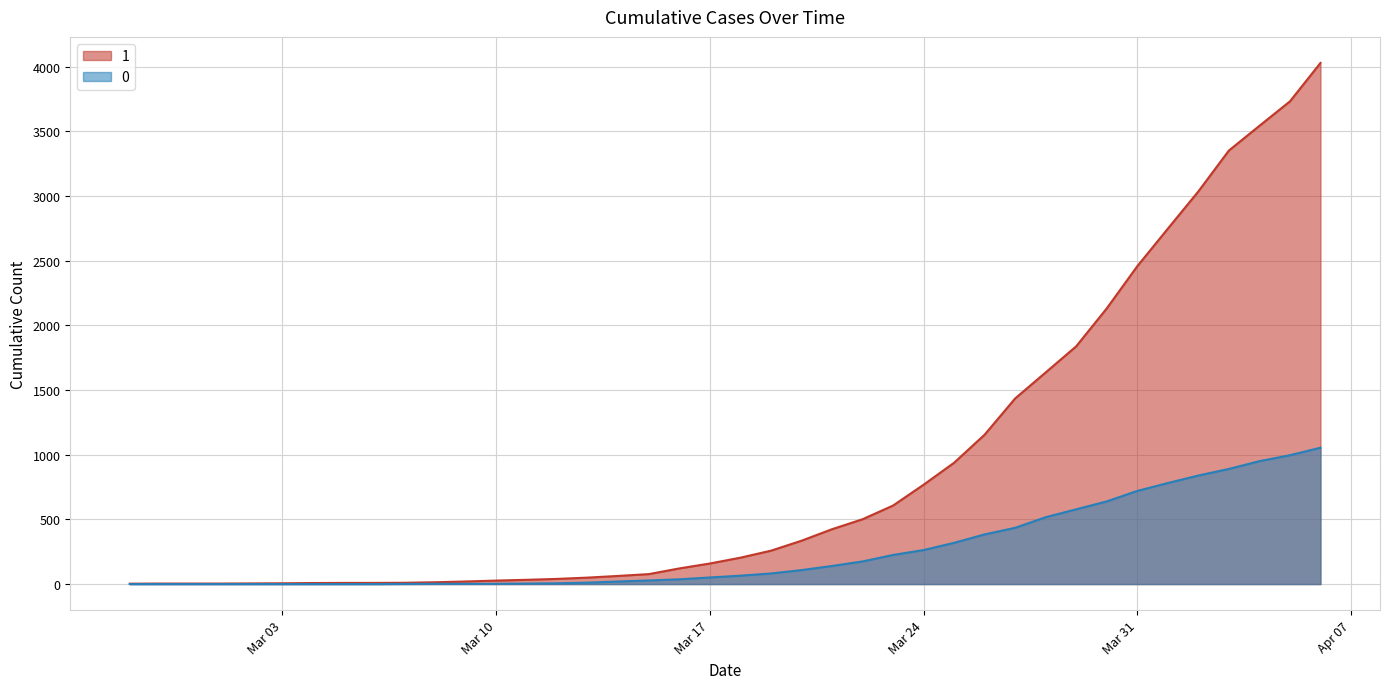

Reading left to right, transcribe all the data shown in this chart.

1: 3	4	4	4	5	6	8	9	9	10	14	20	27	33	40	50	63	77	121	159	204	258	335	424	501	607	768	938	1155	1435	1636	1838	2131	2457	2747	3035	3351	3542	3731	4028
0: 0	0	0	0	0	0	0	0	0	1	2	2	2	4	6	11	20	28	37	51	65	82	108	140	175	225	263	319	384	435	517	578	639	720	781	839	890	950	996	1054